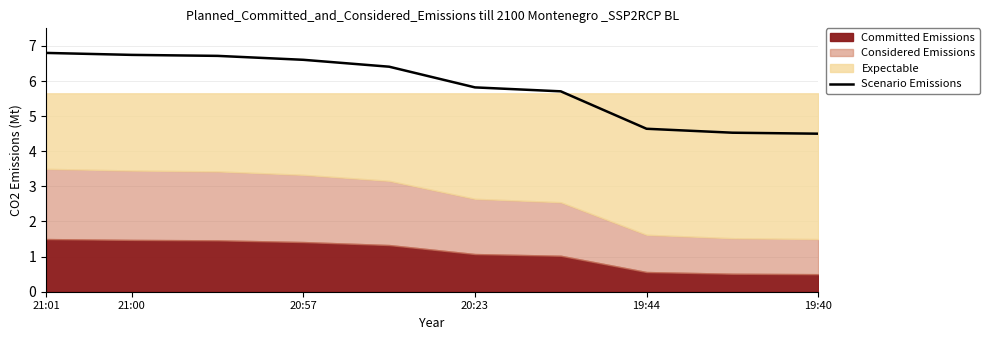

The Scenario Emissions series shows 3.1 at 20:23. True or false?

False